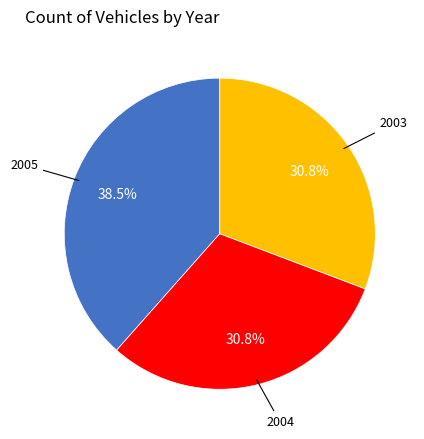

How many segments does this pie chart have?

3